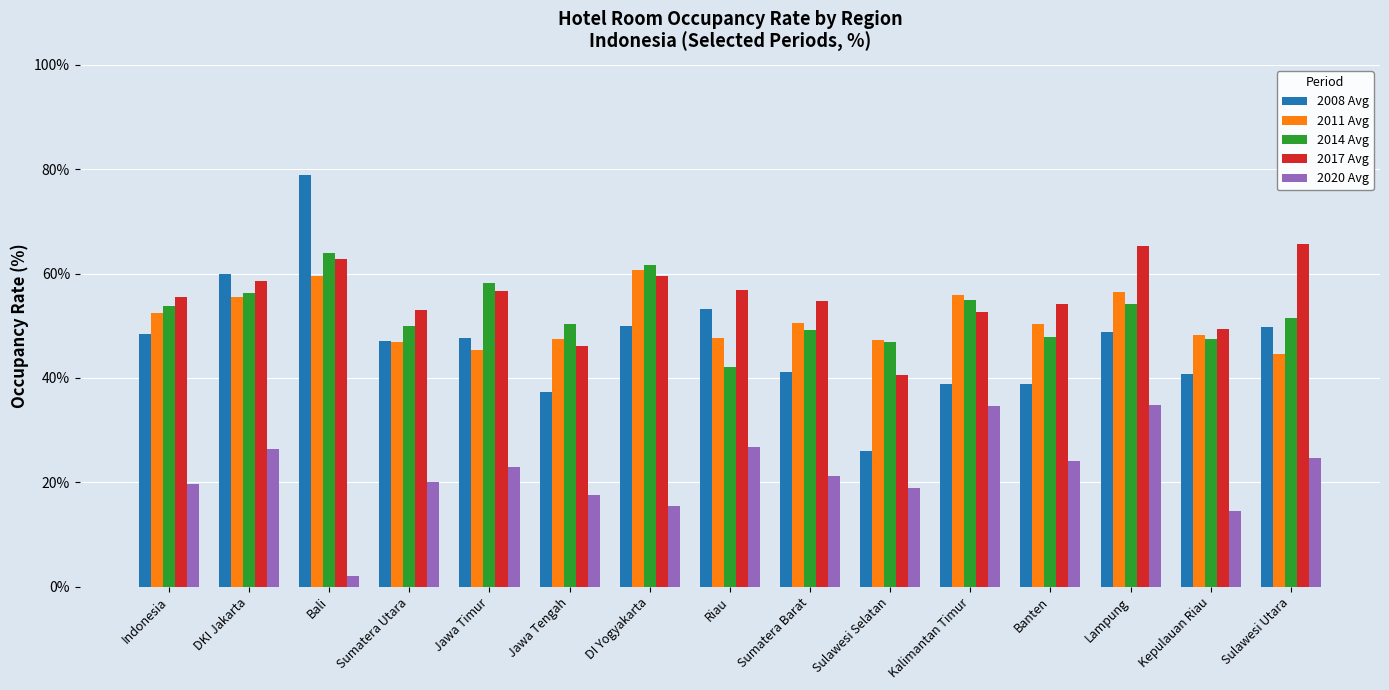

What is the label of the 11th bar from the right?

Jawa Timur